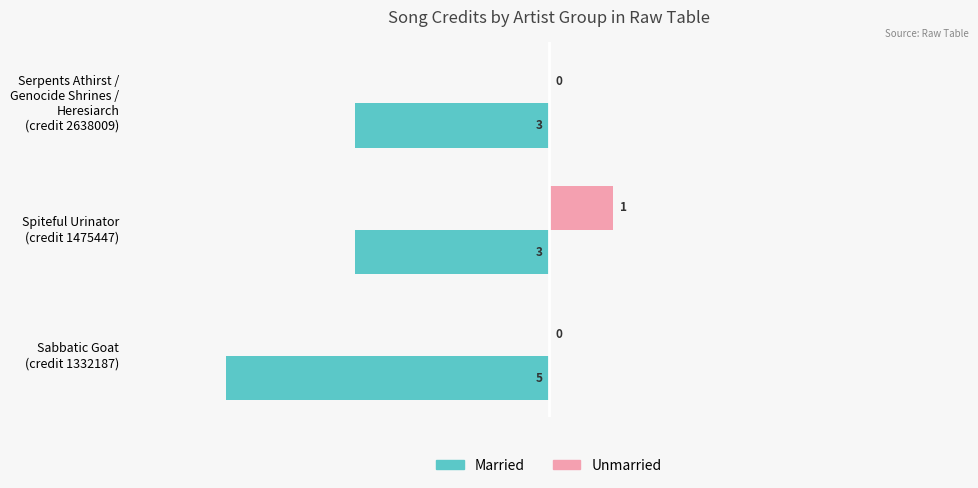

How many distinct data groups are displayed?

2